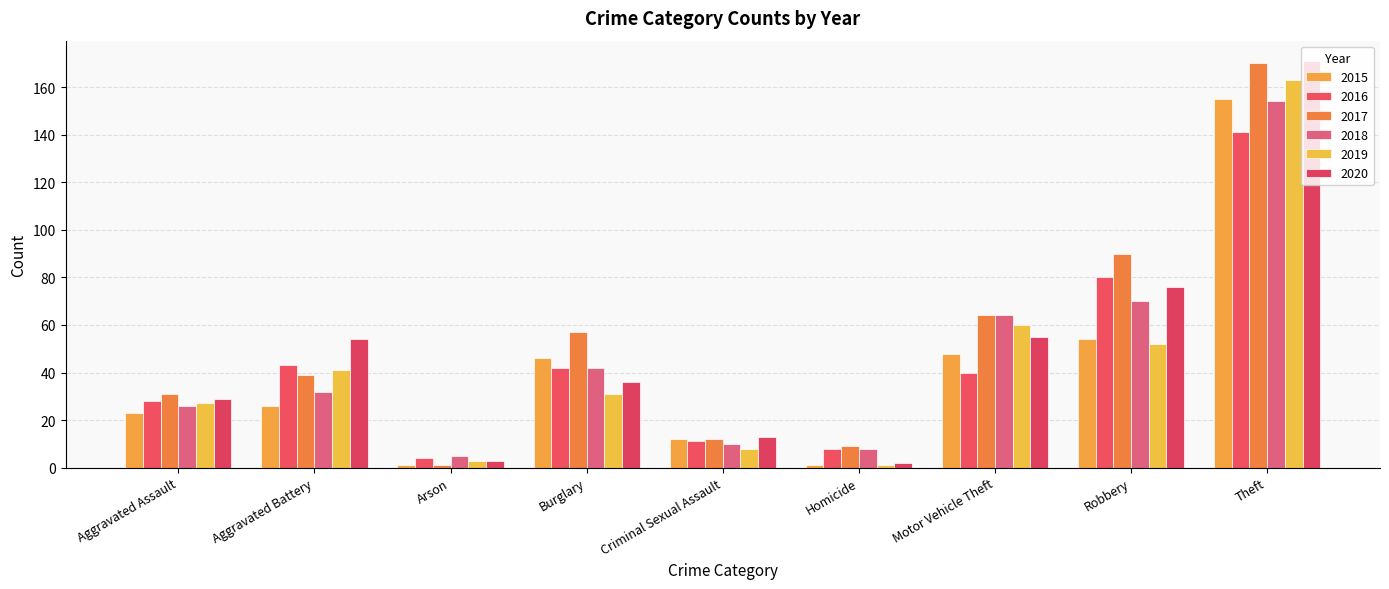

Which category has the highest value across all series?

Theft